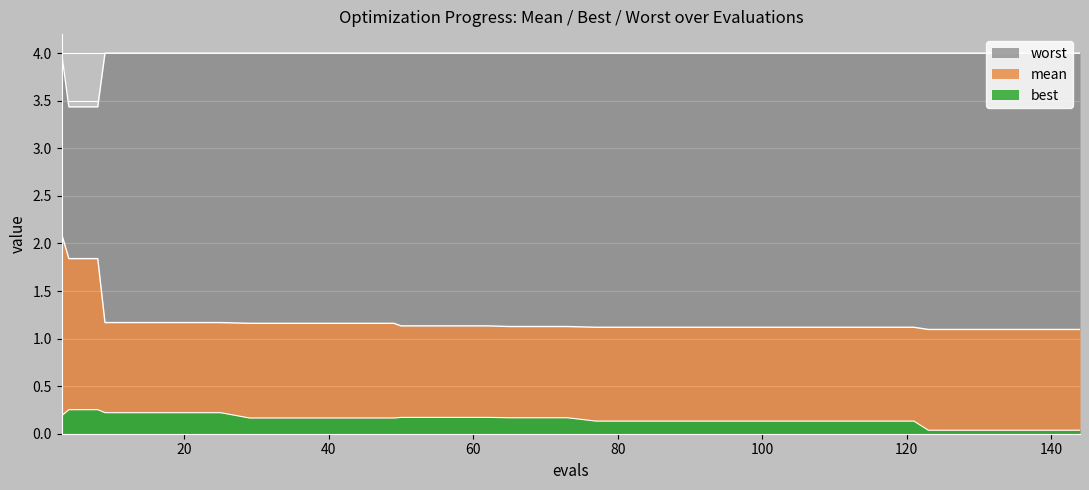

What is the difference between the best values at 127 and 105?

0.1